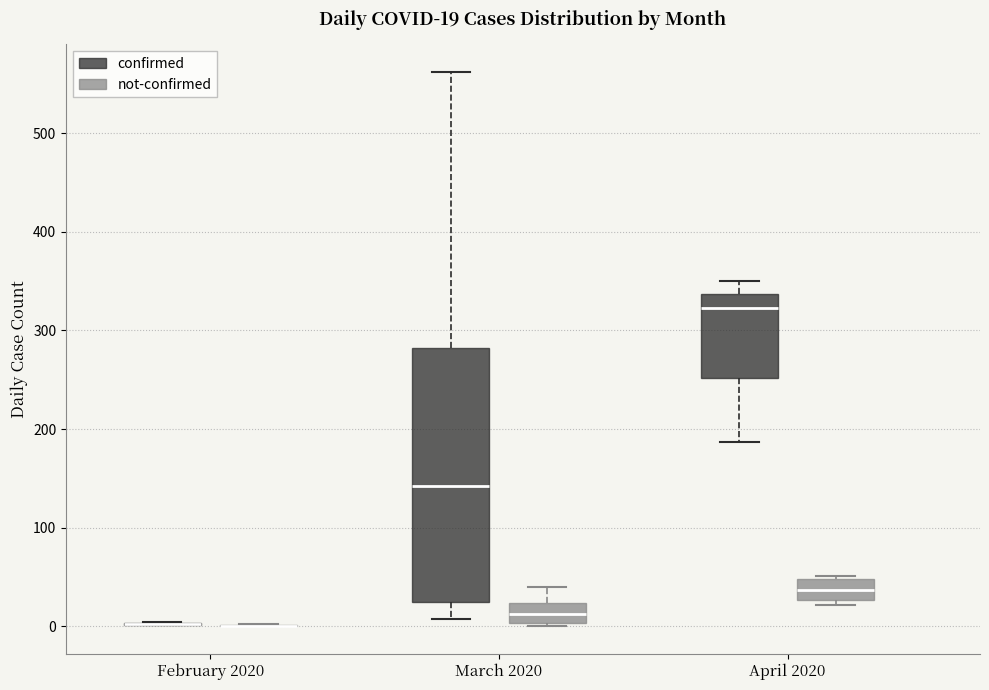

Comparing the boxes themselves (not the whiskers), which one is the tallest?

March 2020 (confirmed)